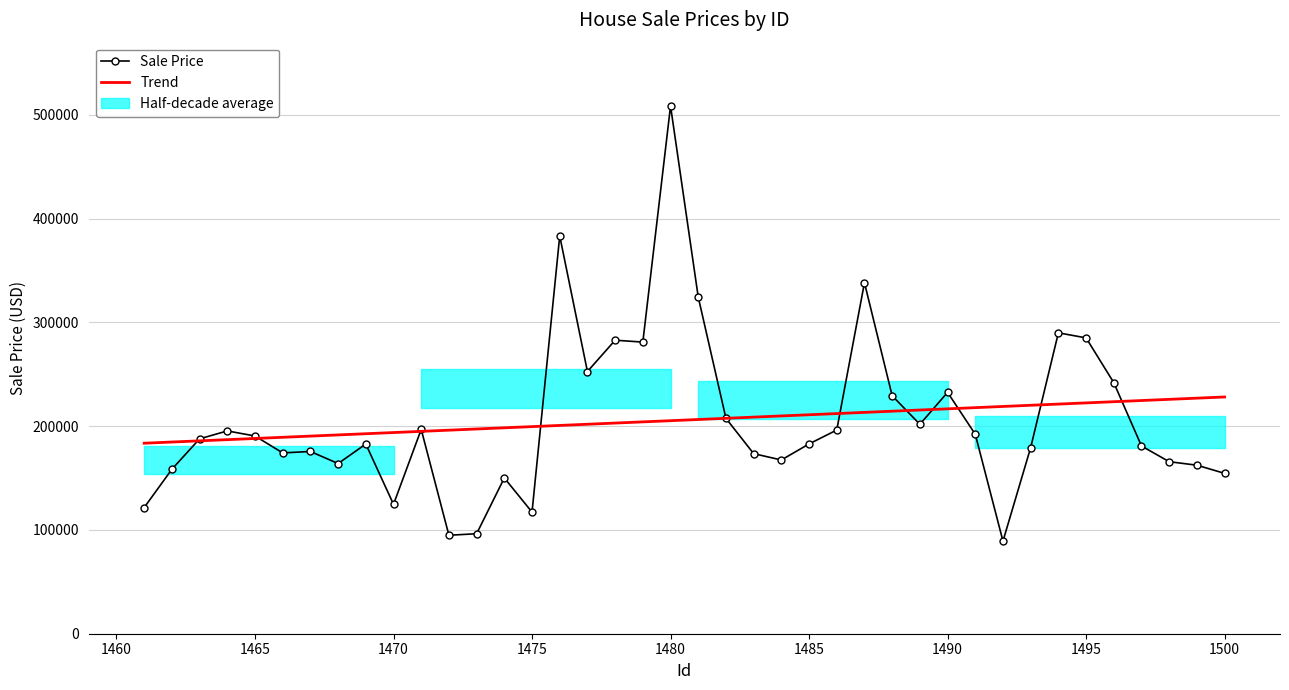

Is the value of Trend at 1485 greater than the value of Sale Price at 30?

No